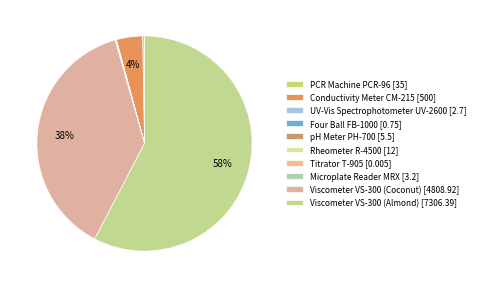

Is it true that Viscometer VS-300 (Coconut) is 31% of the pie?

False